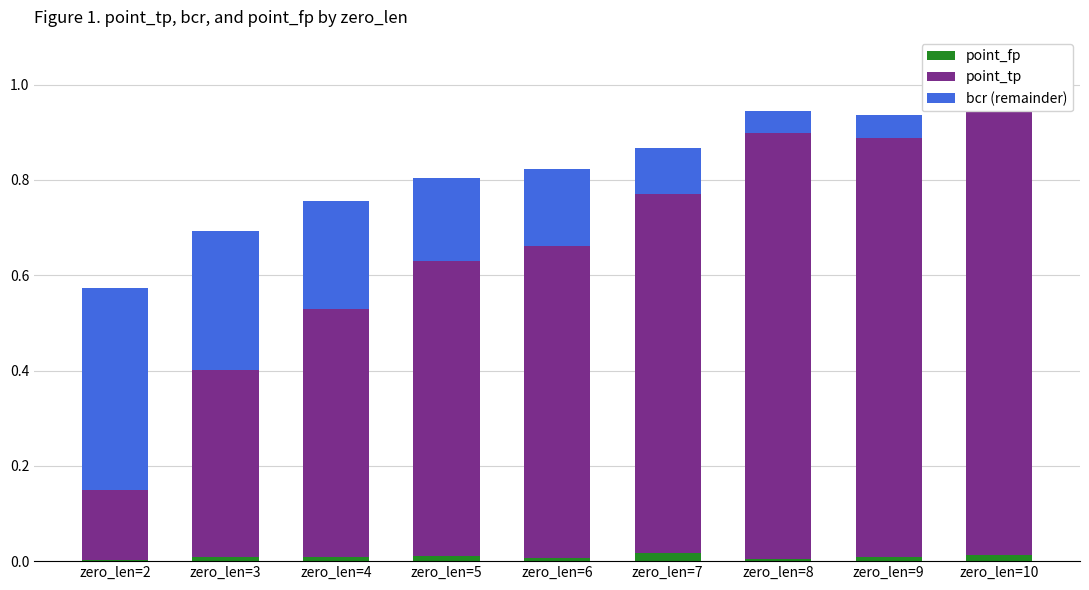

At zero_len=9, list the series in order from largest to smallest.

point_tp, bcr (remainder), point_fp